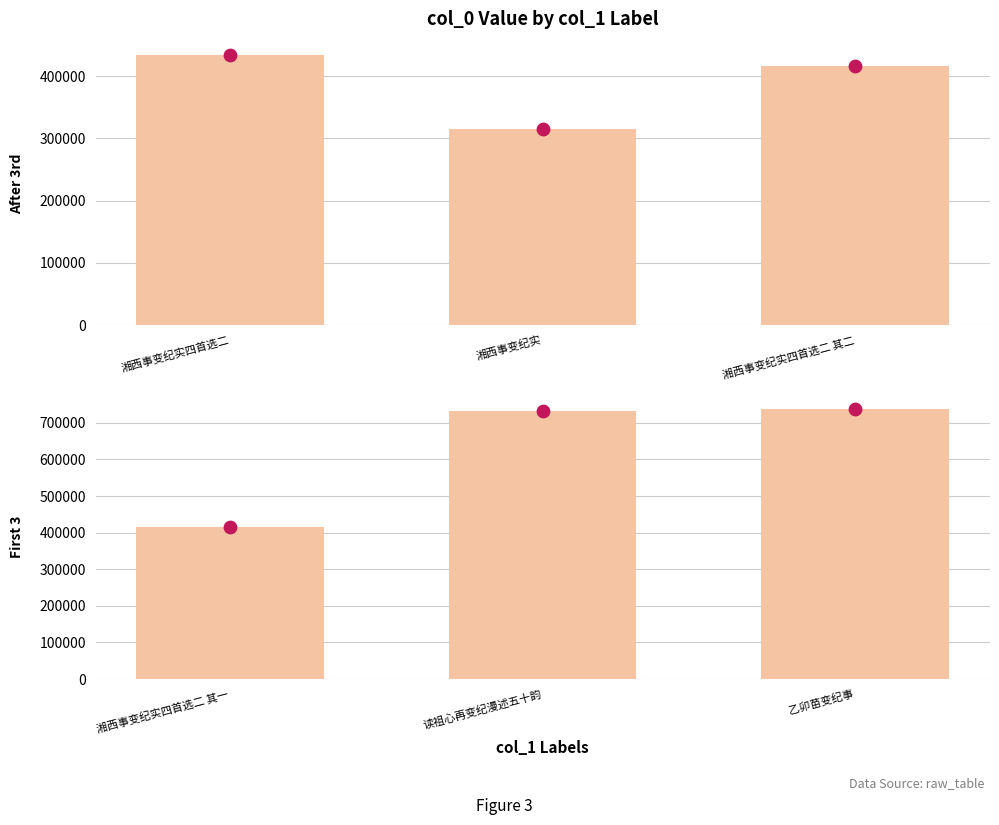

Which series has the widest spread of Y values?

col_0 (bottom)